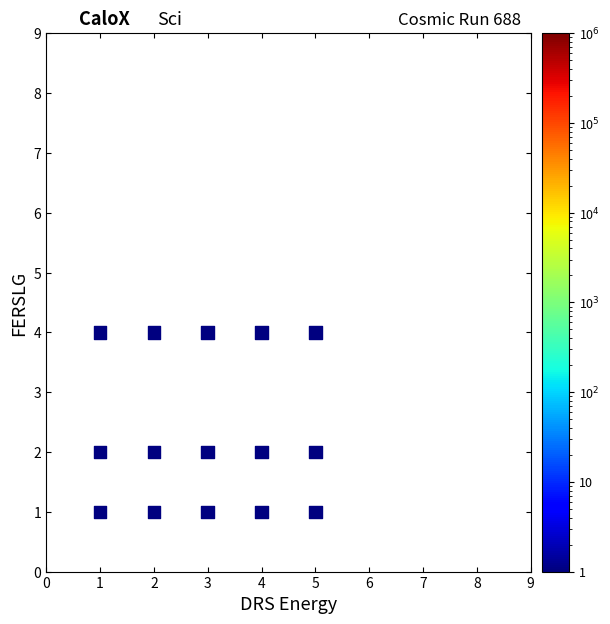

What is the range of X values (max minus min)?

4